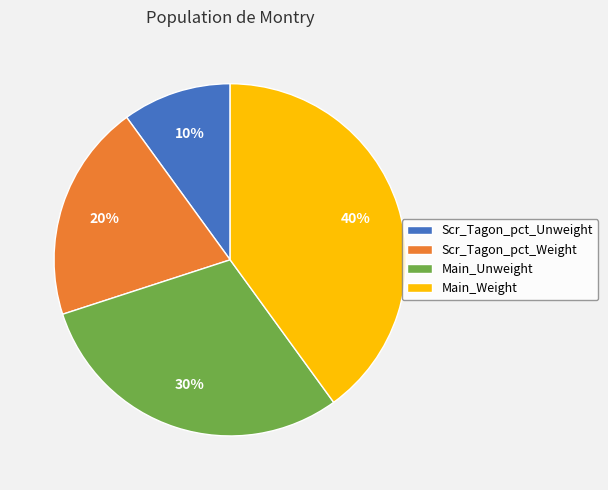

Is there any slice that represents more than half of the pie?

No